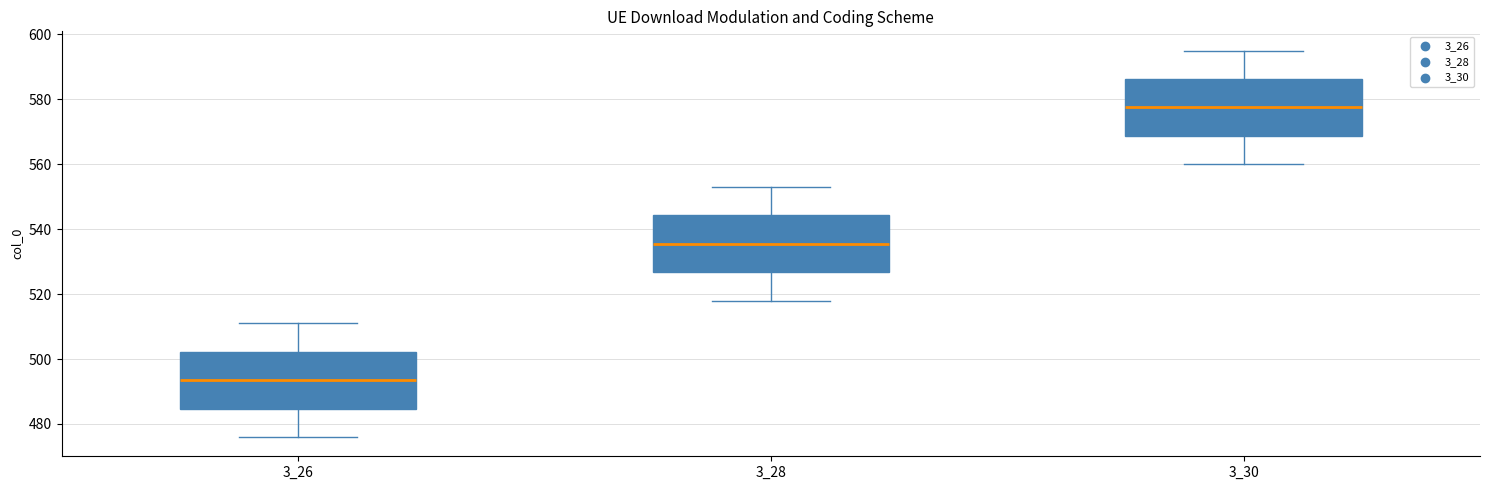

Reading left to right, read every box against the y-axis: the position of its median line, the range the box covers, and the ends of its whiskers. The values are not printed on the chart, so give them approximately, as read against the axis.

3_26: median 494, box 484 to 502, whiskers 476 to 512
3_28: median 536, box 526 to 544, whiskers 518 to 554
3_30: median 578, box 568 to 586, whiskers 560 to 596